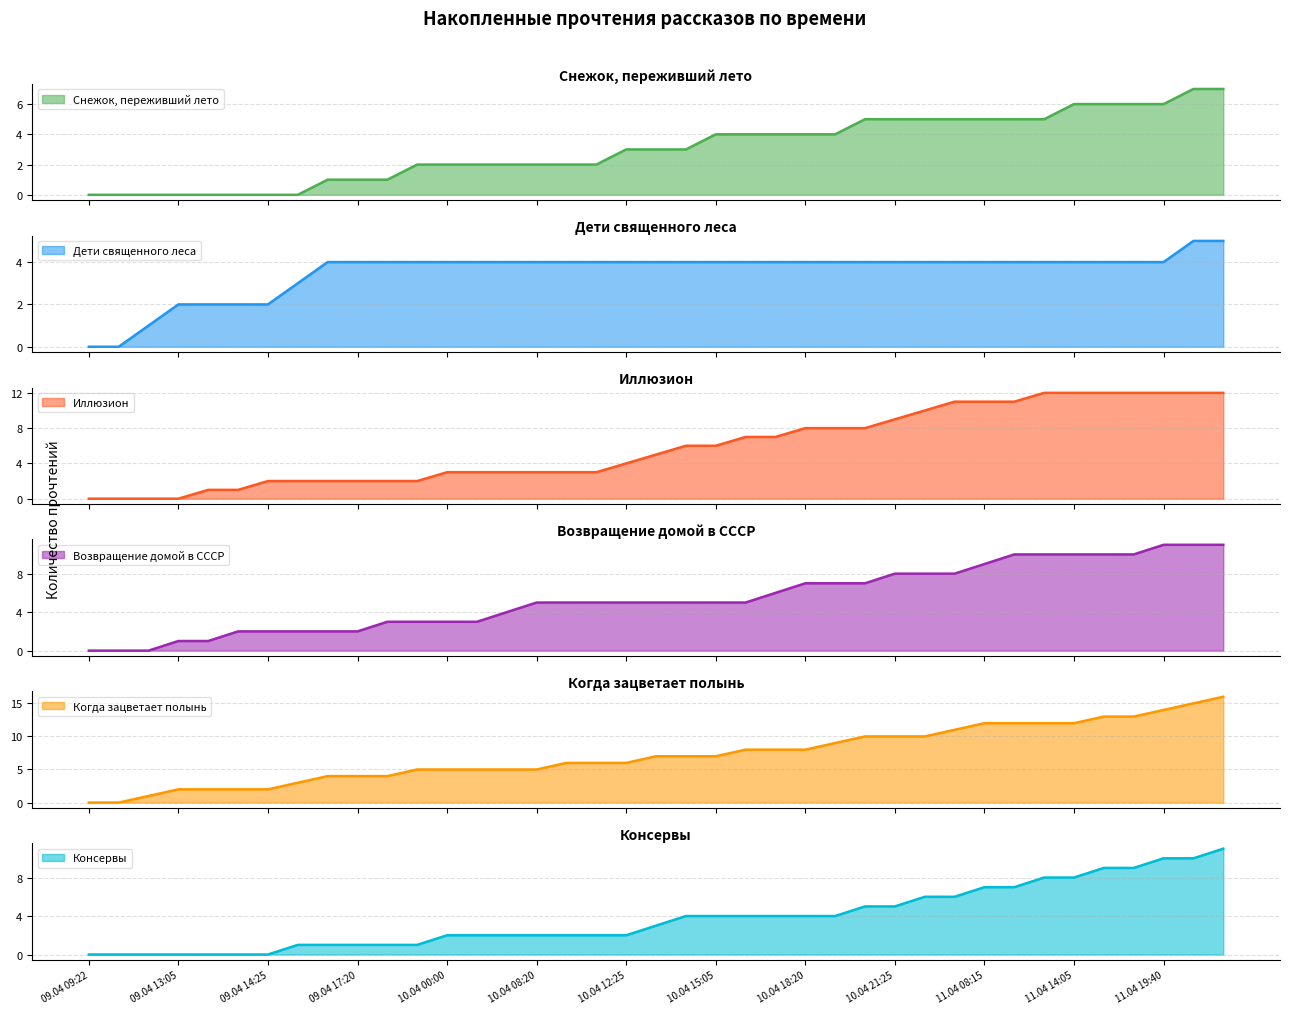

Which series has the largest range (max minus min)?

Когда зацветает полынь